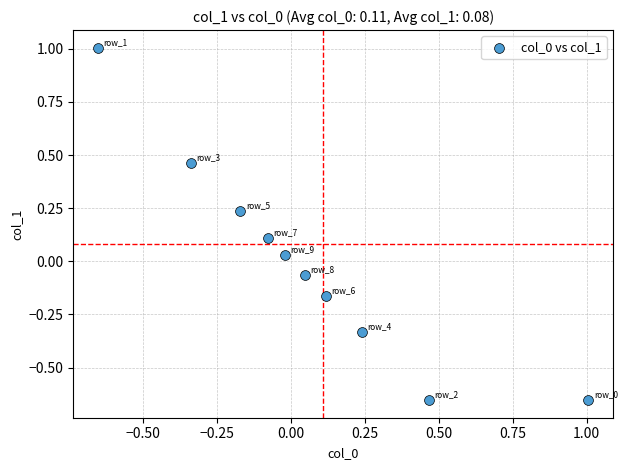

What is the range of Y values (max minus min)?

1.7